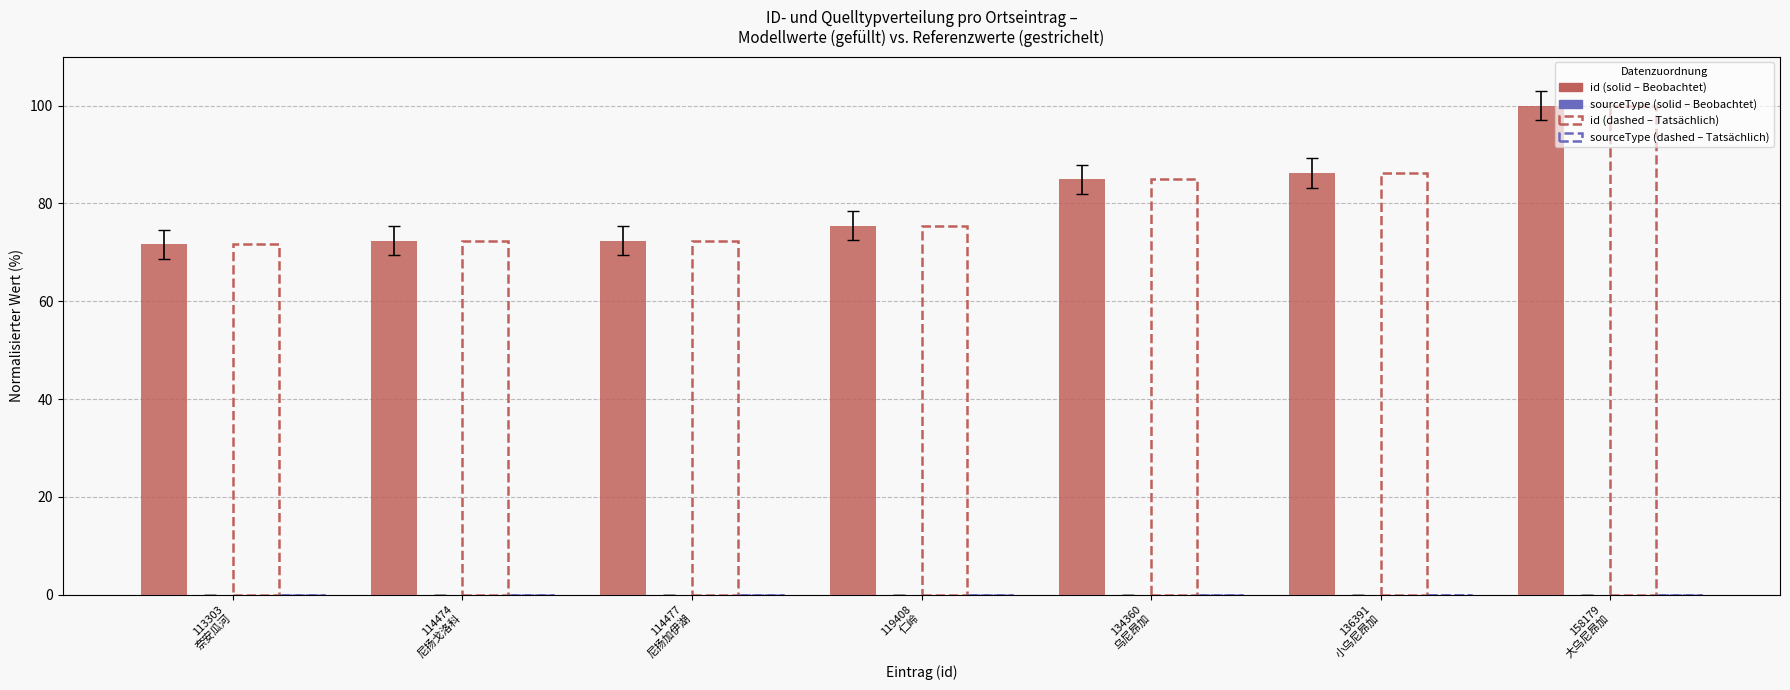

Which series has the widest spread of values?

id (solid – Beobachtet)